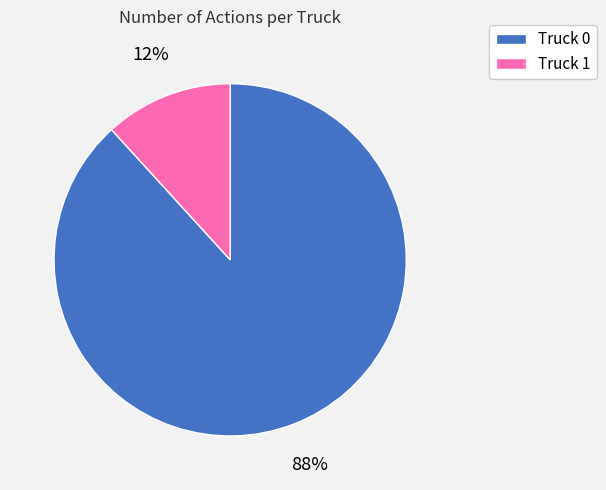

Which category accounts for the majority?

Truck 0